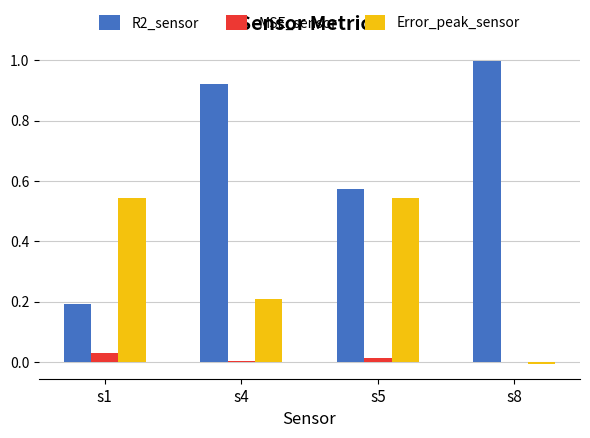

Which category has the highest value across all series?

s8